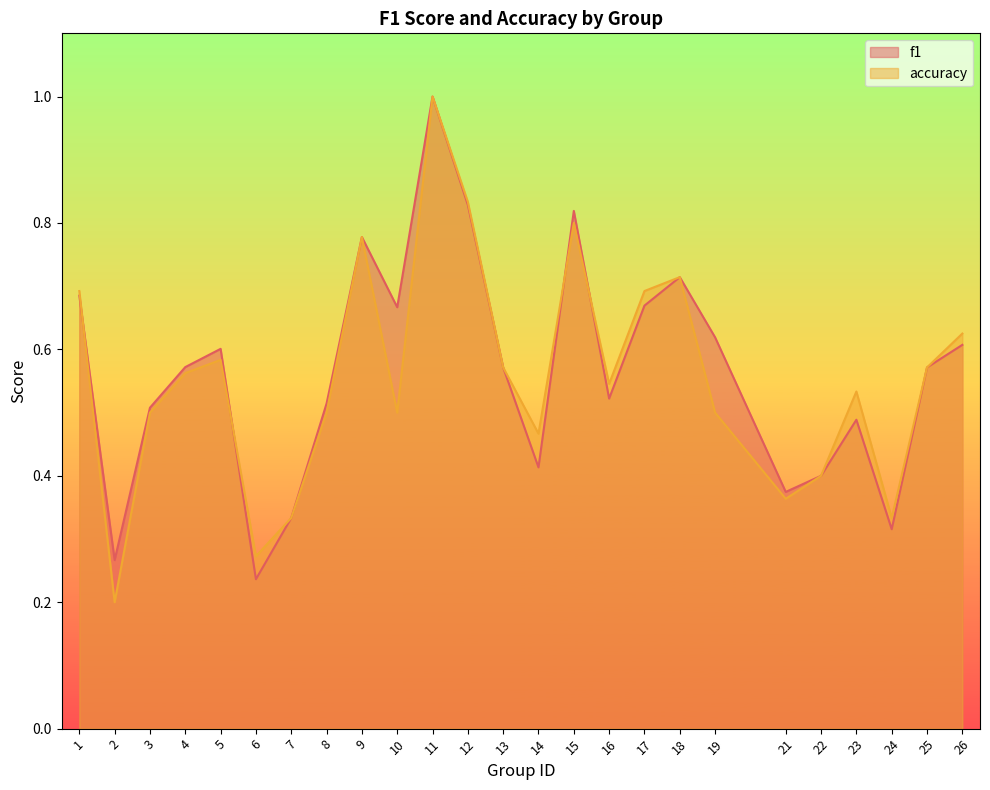

What is the value of the accuracy point at the 6th from the left?

0.3